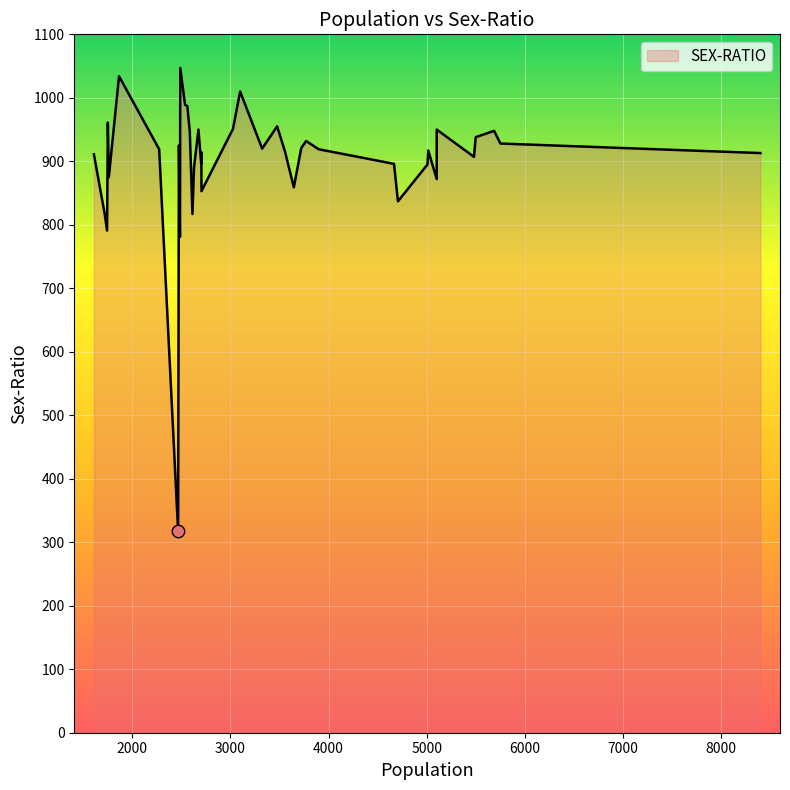

What is the ratio of the value at 24 to the value at 32?

2.8